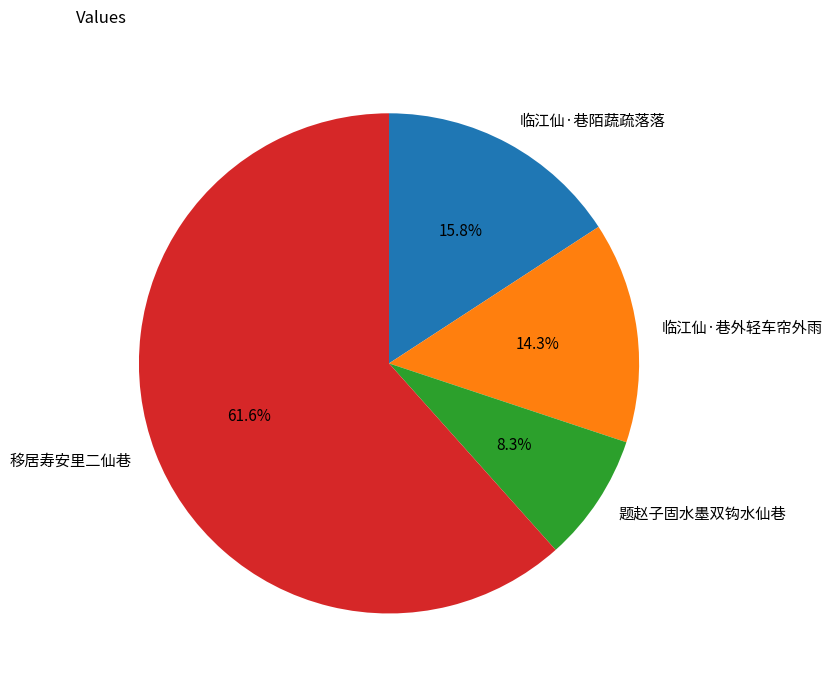

To the nearest percent, what portion does 移居寿安里二仙巷 represent?

62%